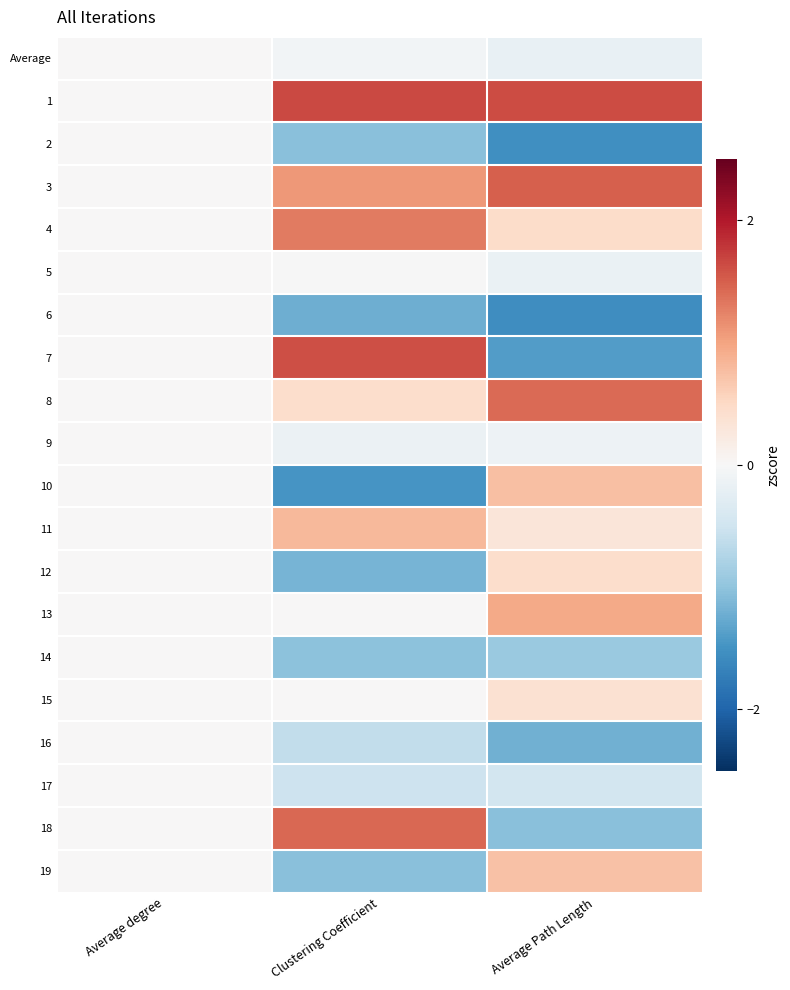

Reading left to right, what are all the values shown in this chart?

Average: Average degree=0.0	Clustering Coefficient=-0.1	Average Path Length=-0.2
1: Average degree=0.0	Clustering Coefficient=1.7	Average Path Length=1.6
2: Average degree=0.0	Clustering Coefficient=-1.0	Average Path Length=-1.5
3: Average degree=0.0	Clustering Coefficient=1.1	Average Path Length=1.5
4: Average degree=0.0	Clustering Coefficient=1.3	Average Path Length=0.5
5: Average degree=0.0	Clustering Coefficient=-0.0	Average Path Length=-0.2
6: Average degree=0.0	Clustering Coefficient=-1.2	Average Path Length=-1.6
7: Average degree=0.0	Clustering Coefficient=1.6	Average Path Length=-1.4
8: Average degree=0.0	Clustering Coefficient=0.4	Average Path Length=1.4
9: Average degree=0.0	Clustering Coefficient=-0.2	Average Path Length=-0.1
10: Average degree=0.0	Clustering Coefficient=-1.5	Average Path Length=0.8
11: Average degree=0.0	Clustering Coefficient=0.8	Average Path Length=0.3
12: Average degree=0.0	Clustering Coefficient=-1.2	Average Path Length=0.4
13: Average degree=0.0	Clustering Coefficient=0.0	Average Path Length=1.0
14: Average degree=0.0	Clustering Coefficient=-1.0	Average Path Length=-0.9
15: Average degree=0.0	Clustering Coefficient=0.0	Average Path Length=0.4
16: Average degree=0.0	Clustering Coefficient=-0.6	Average Path Length=-1.2
17: Average degree=0.0	Clustering Coefficient=-0.5	Average Path Length=-0.4
18: Average degree=0.0	Clustering Coefficient=1.4	Average Path Length=-1.1
19: Average degree=0.0	Clustering Coefficient=-1.0	Average Path Length=0.7